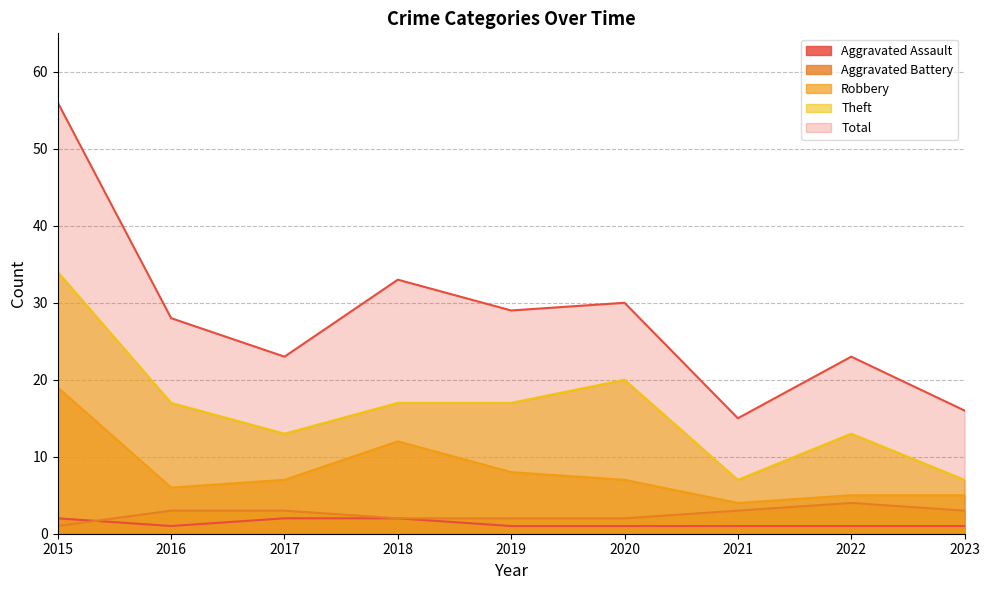

Reading right to left, what are all the values shown in this chart?

Aggravated Assault: 2023=1	2022=1	2021=1	2020=1	2019=1	2018=2	2017=2	2016=1	2015=2
Aggravated Battery: 2023=3	2022=4	2021=3	2020=2	2019=2	2018=2	2017=3	2016=3	2015=1
Robbery: 2023=5	2022=5	2021=4	2020=7	2019=8	2018=12	2017=7	2016=6	2015=19
Theft: 2023=7	2022=13	2021=7	2020=20	2019=17	2018=17	2017=13	2016=17	2015=34
Total: 2023=16	2022=23	2021=15	2020=30	2019=29	2018=33	2017=23	2016=28	2015=56